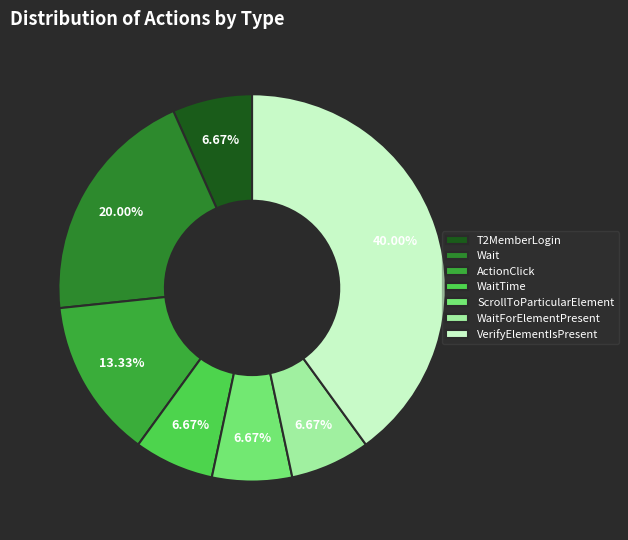

True or false: WaitForElementPresent accounts for 1% of the total.

False